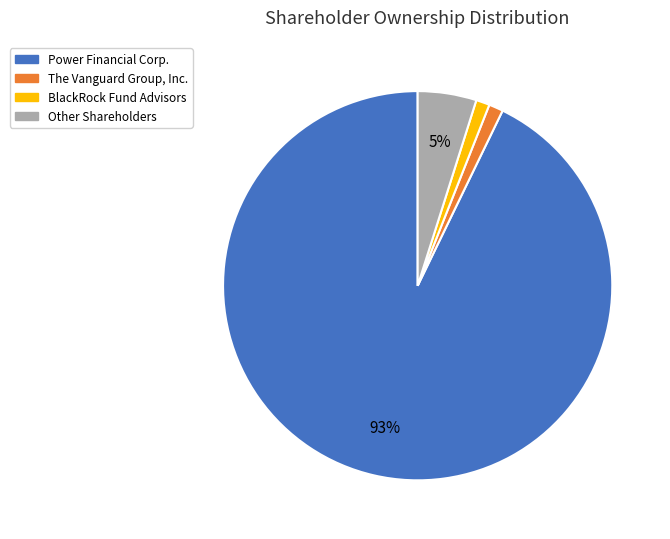

Between The Vanguard Group, Inc. and Power Financial Corp., which is larger?

Power Financial Corp.